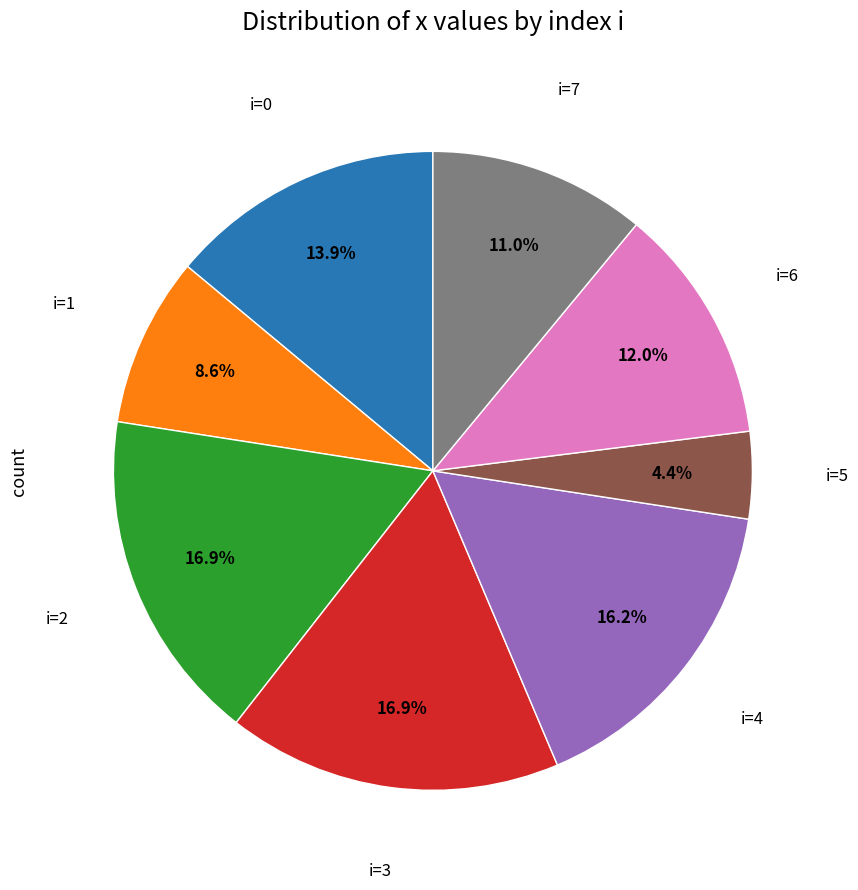

Does any single category account for the majority?

No